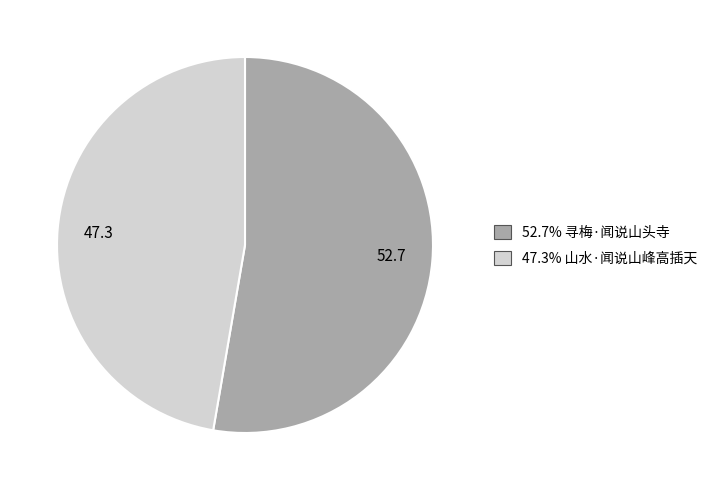

Is there a majority slice in this chart?

Yes